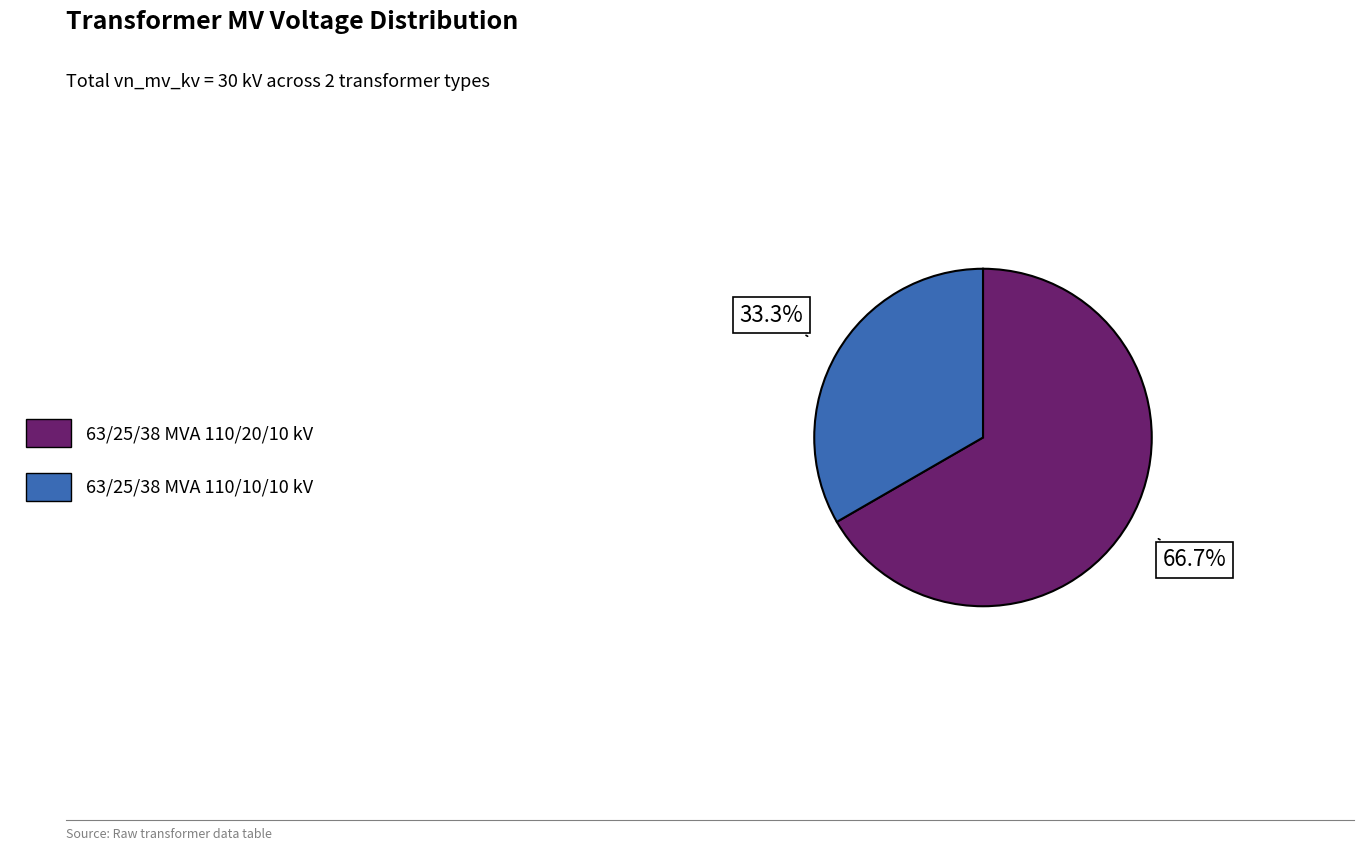

Is there any slice that represents more than half of the pie?

Yes